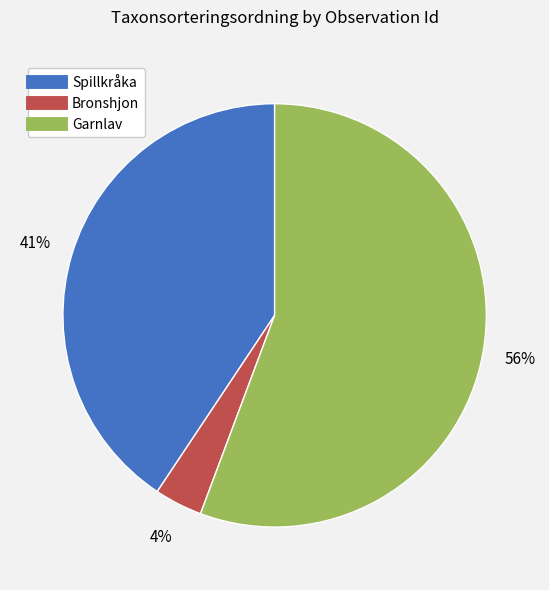

Is there a majority slice in this chart?

Yes